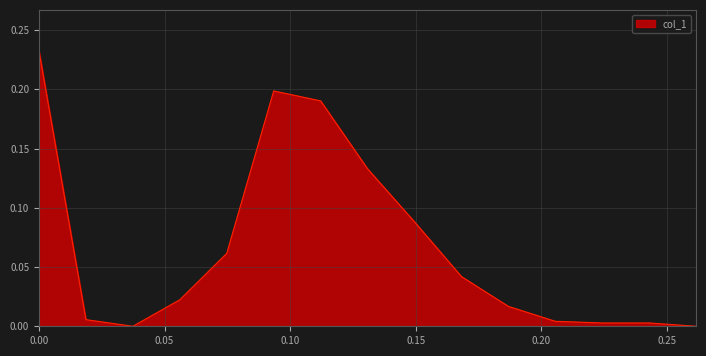

How many lines are shown in the chart?

1